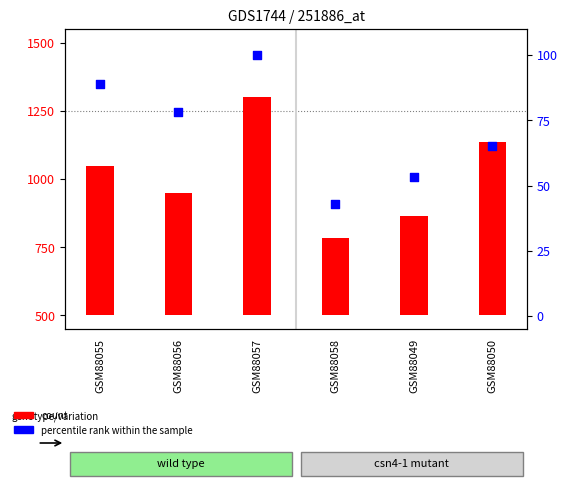

At which category is the sum across all series the highest?

GSM88057